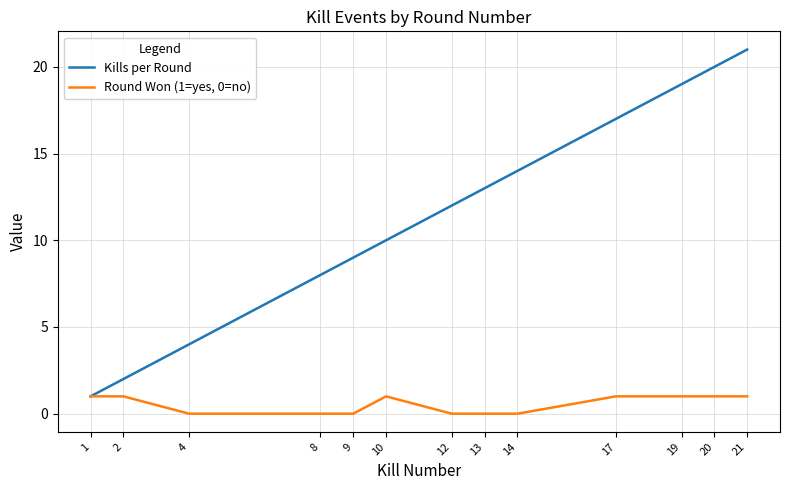

The value of Kills per Round at 17 is 11. True or false?

False